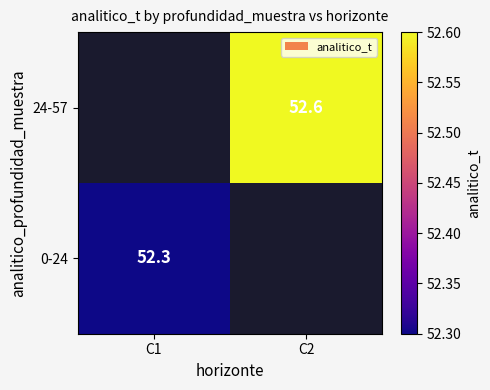

Is it true that 24-57 equals 35.3 at C2?

False